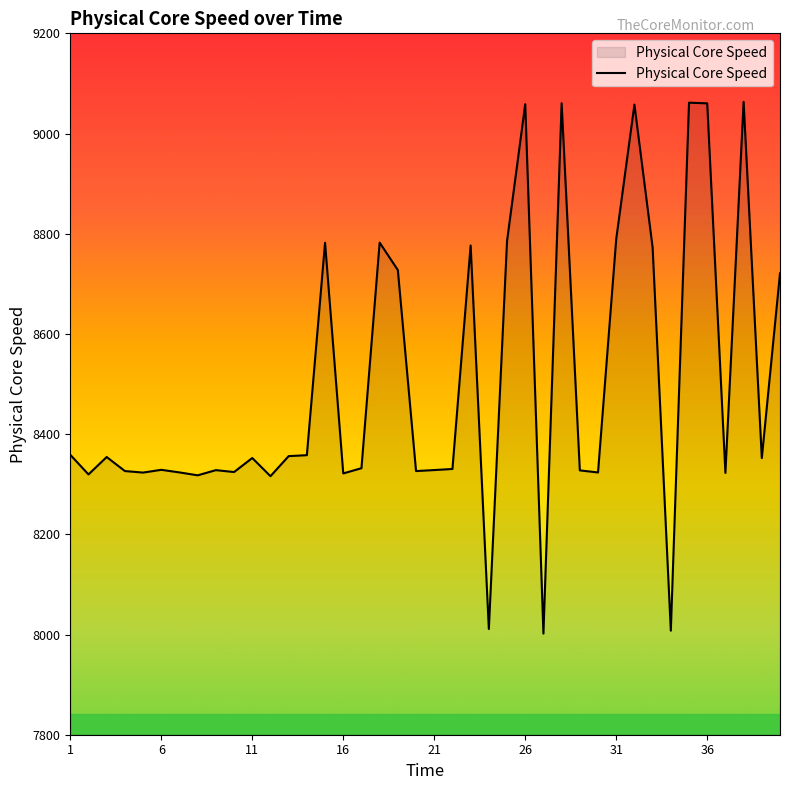

What is the smallest value displayed?

8001.9